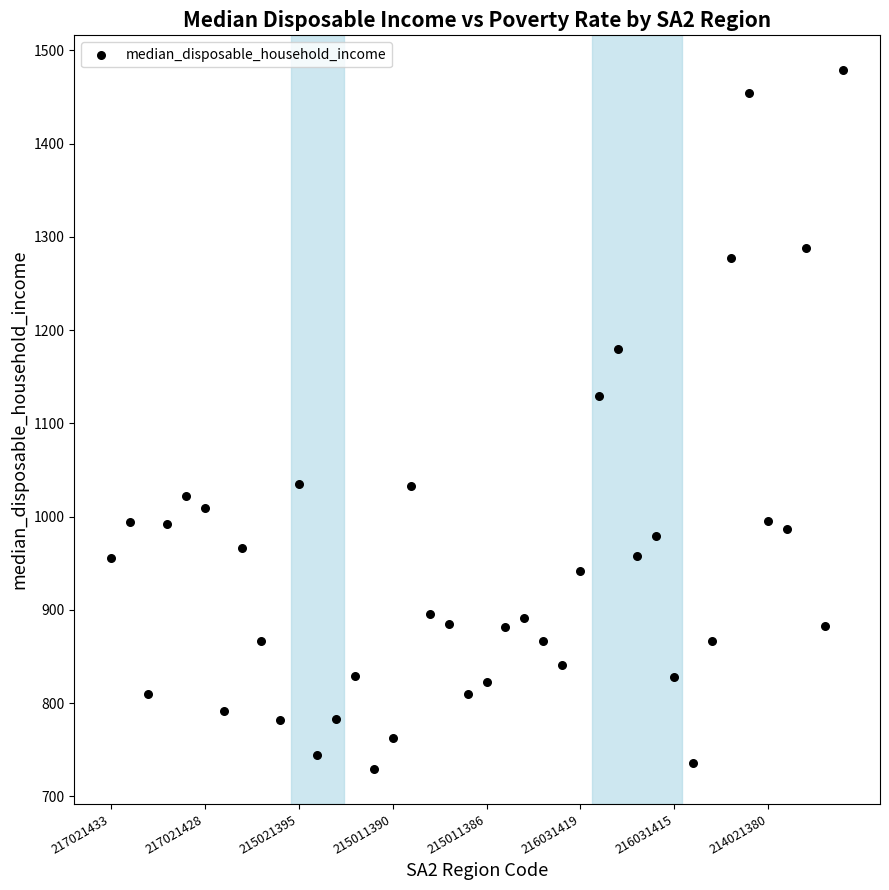

What Y value in the scatter plot is closest to 1104?

1129.0